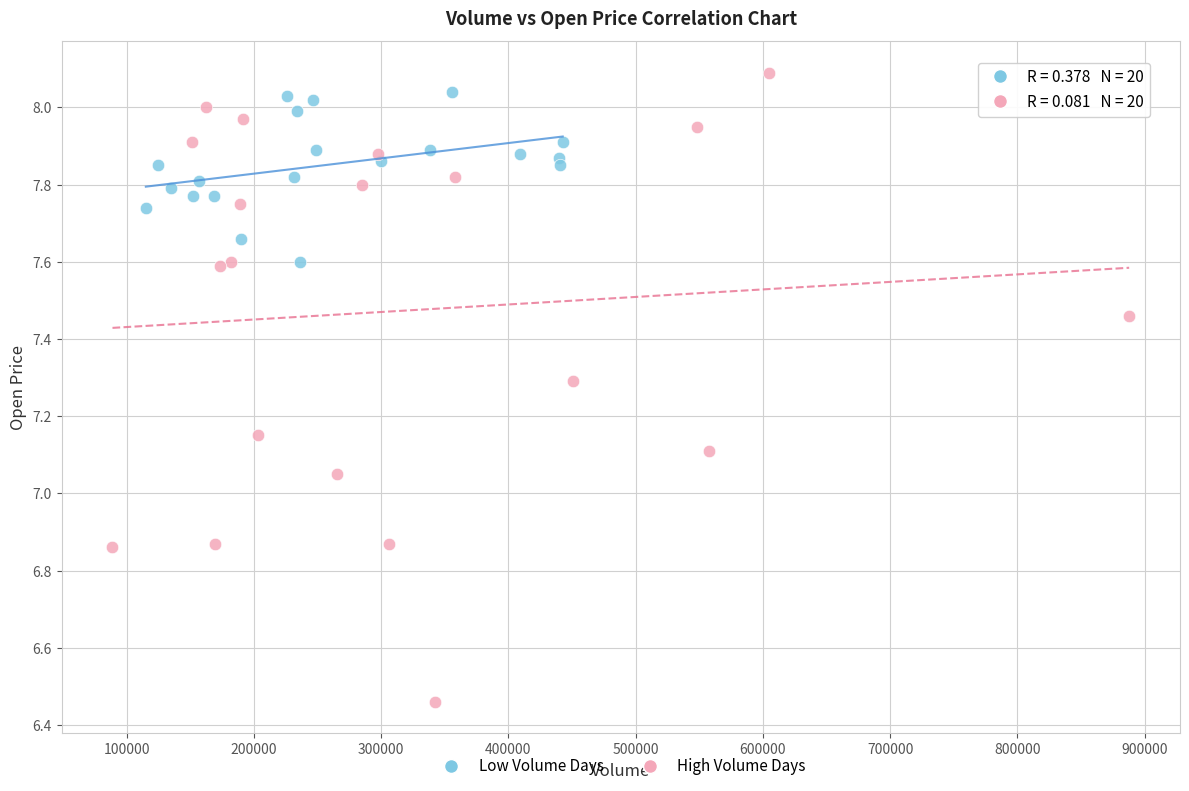

Which series reaches the minimum Y coordinate?

High Volume Days